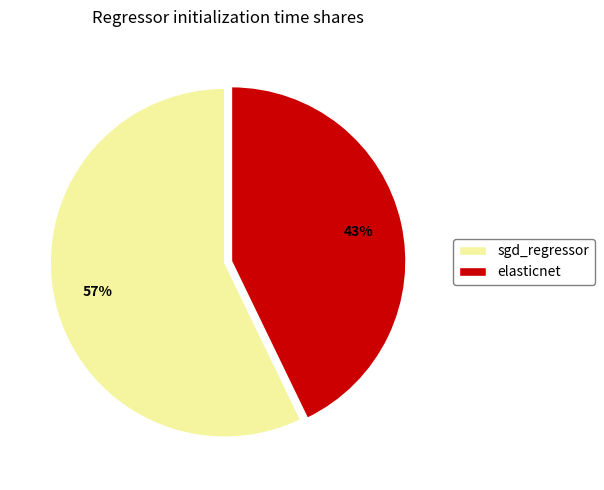

What is the smallest slice in the pie chart?

elasticnet